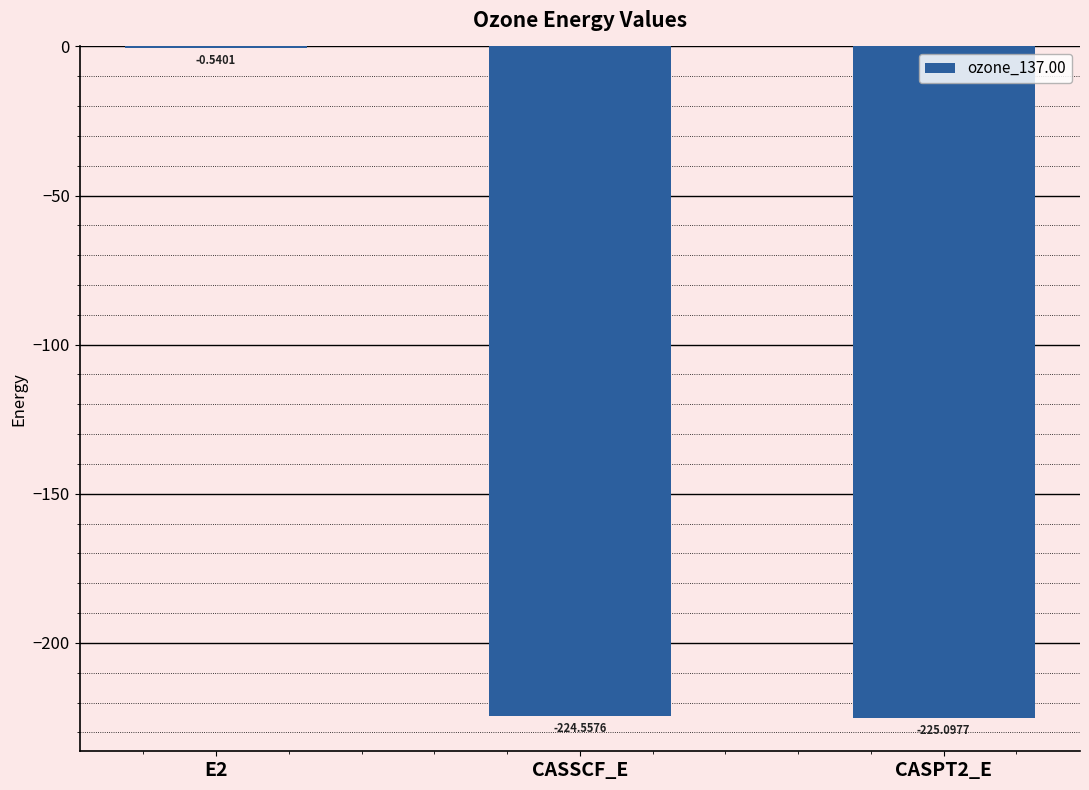

What is the sum of the values at CASSCF_E and CASPT2_E?

-449.7